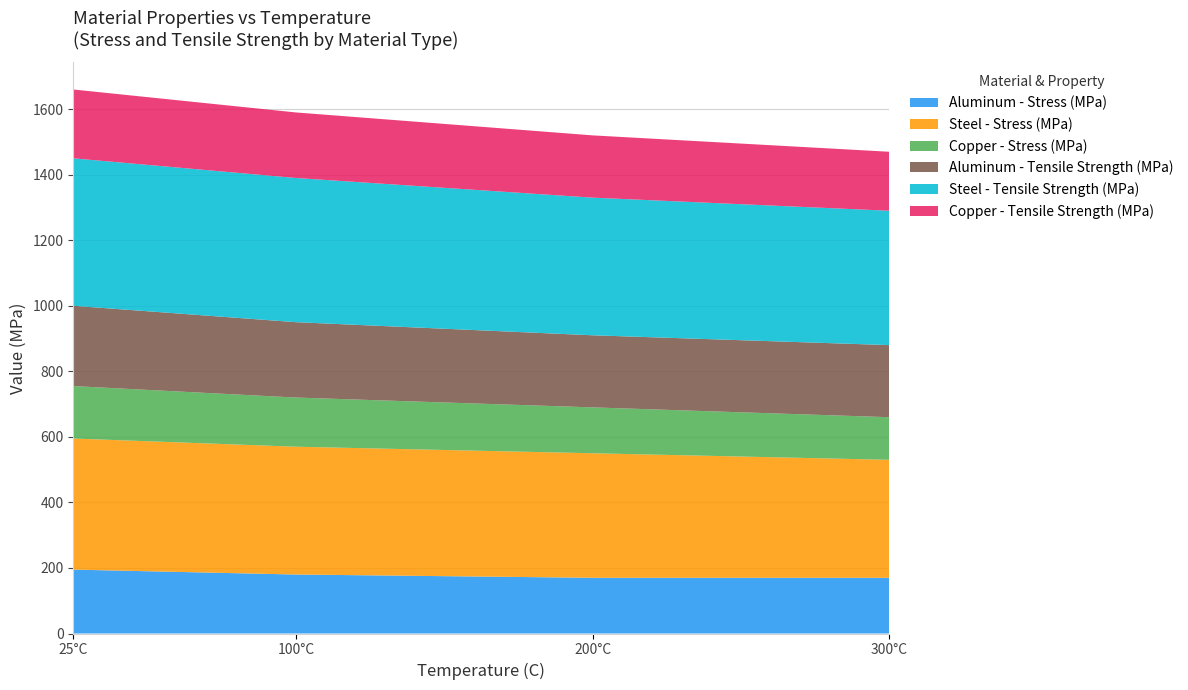

Reading right to left, what are all the values shown in this chart?

Aluminum - Stress (MPa): 300=170	200=170	100=180	25=195
Steel - Stress (MPa): 300=360	200=380	100=390	25=400
Copper - Stress (MPa): 300=130	200=140	100=150	25=160
Aluminum - Tensile Strength (MPa): 300=220	200=220	100=230	25=245
Steel - Tensile Strength (MPa): 300=410	200=420	100=440	25=450
Copper - Tensile Strength (MPa): 300=180	200=190	100=200	25=210